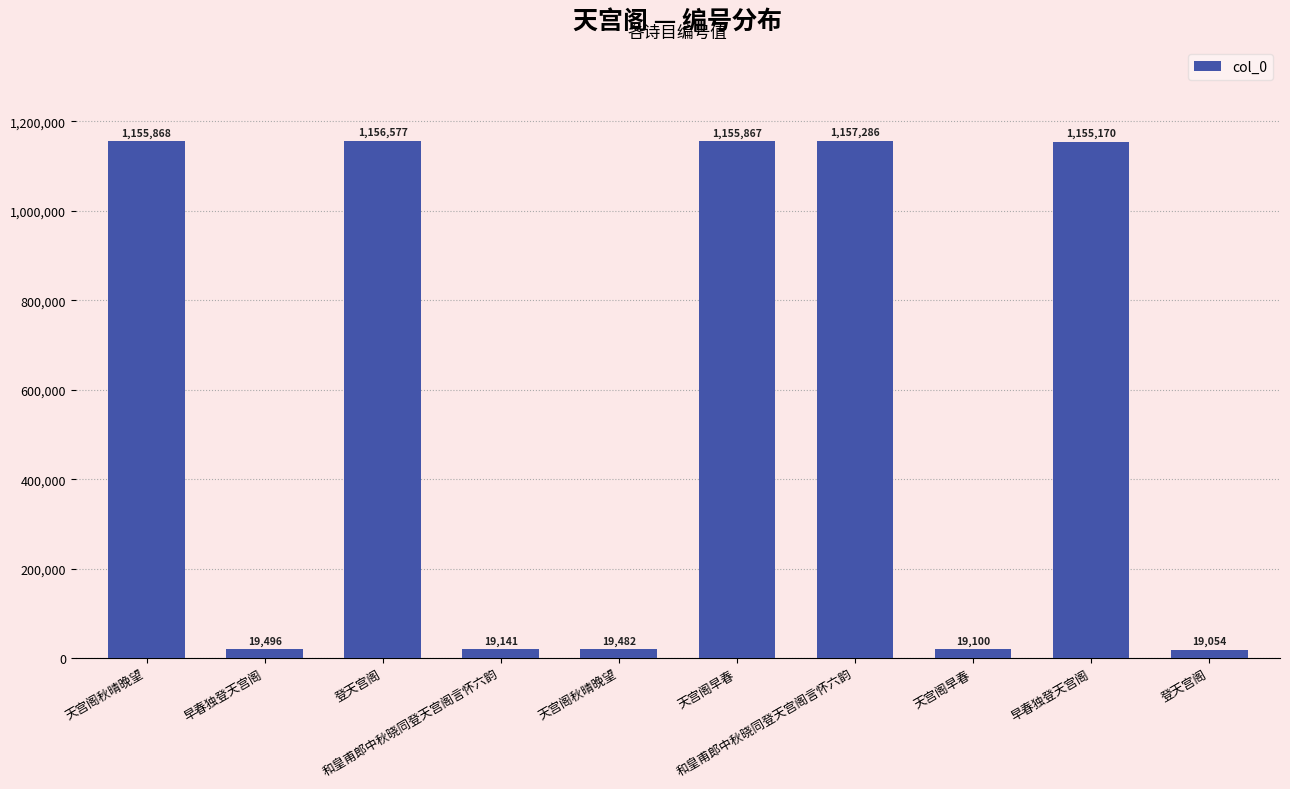

The value at 天宫阁秋晴晚望 is 1155868. True or false?

True